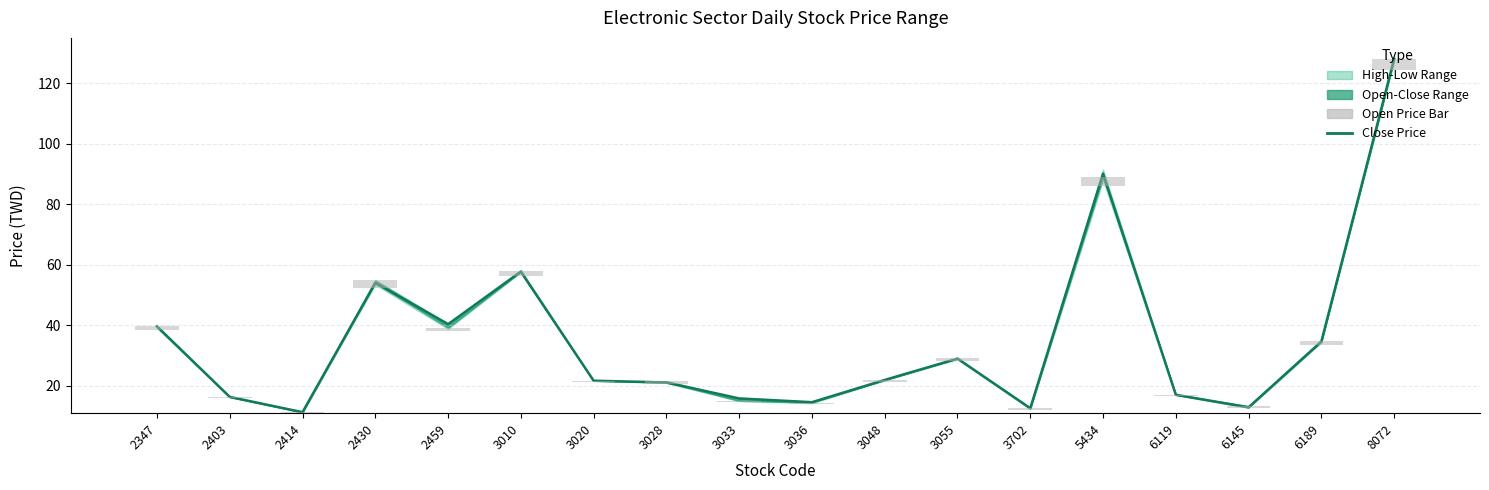

At which label does Close Price reach its peak?

8072